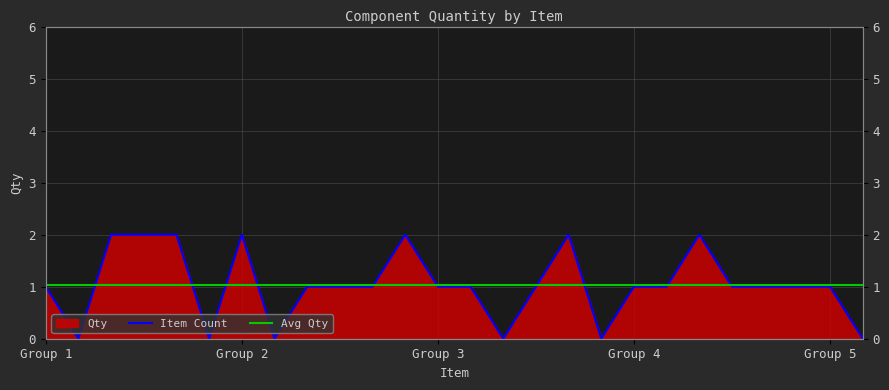

What is the difference between the values at 15 and 12?

2